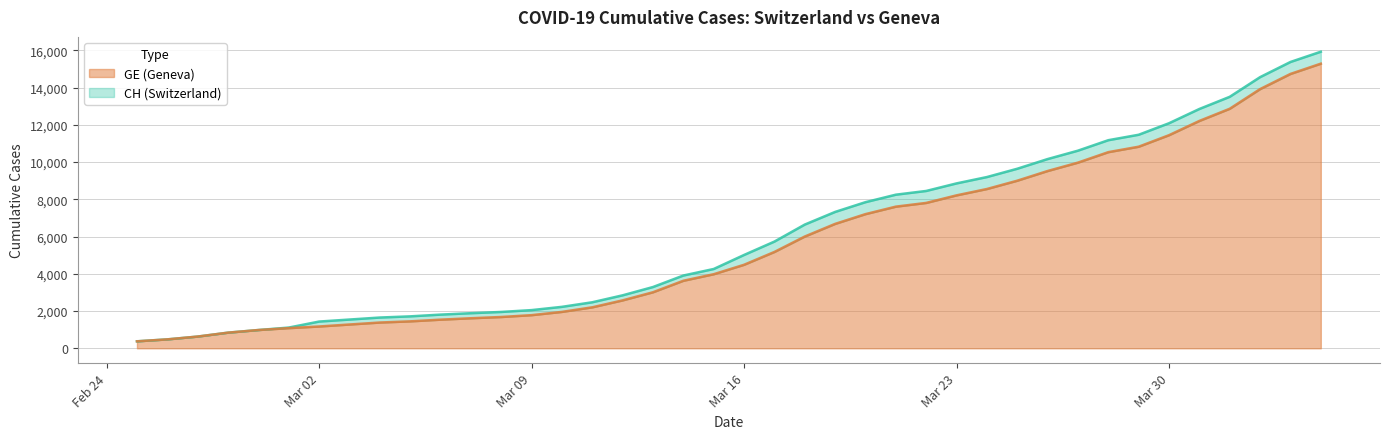

What is the average value of the CH series?

6053